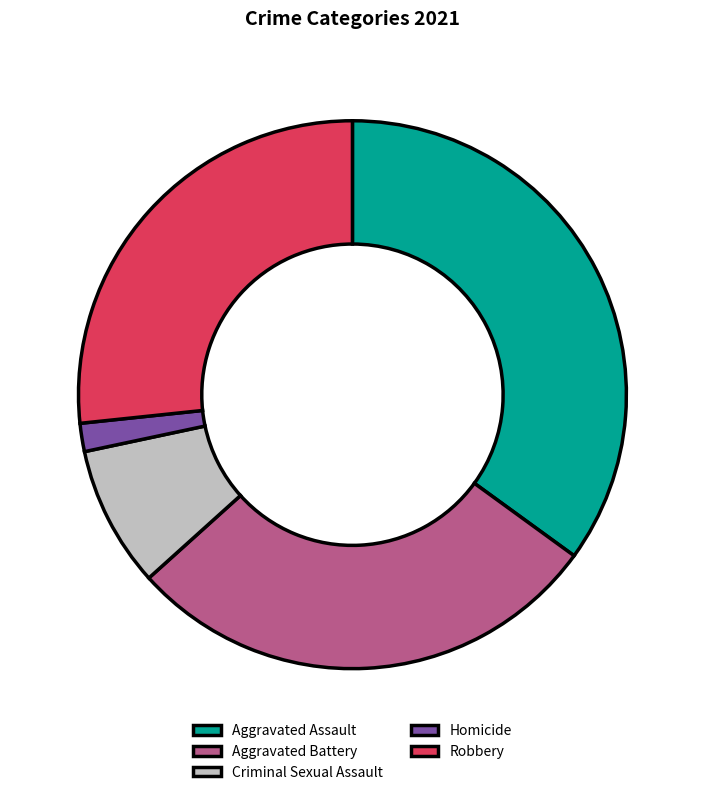

Between Aggravated Assault and Homicide, which is larger?

Aggravated Assault